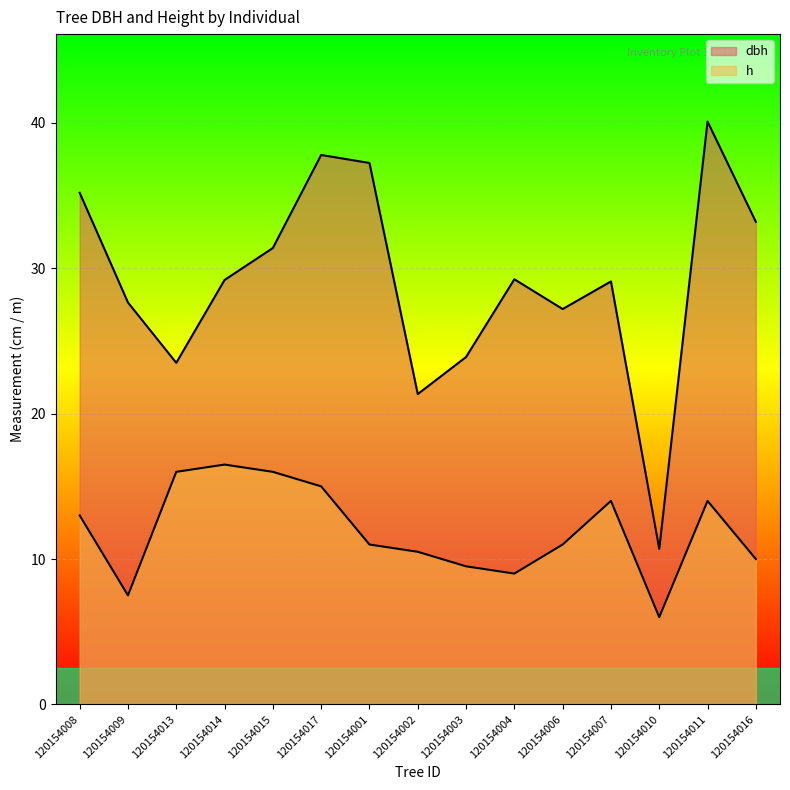

How many lines are shown in the chart?

2